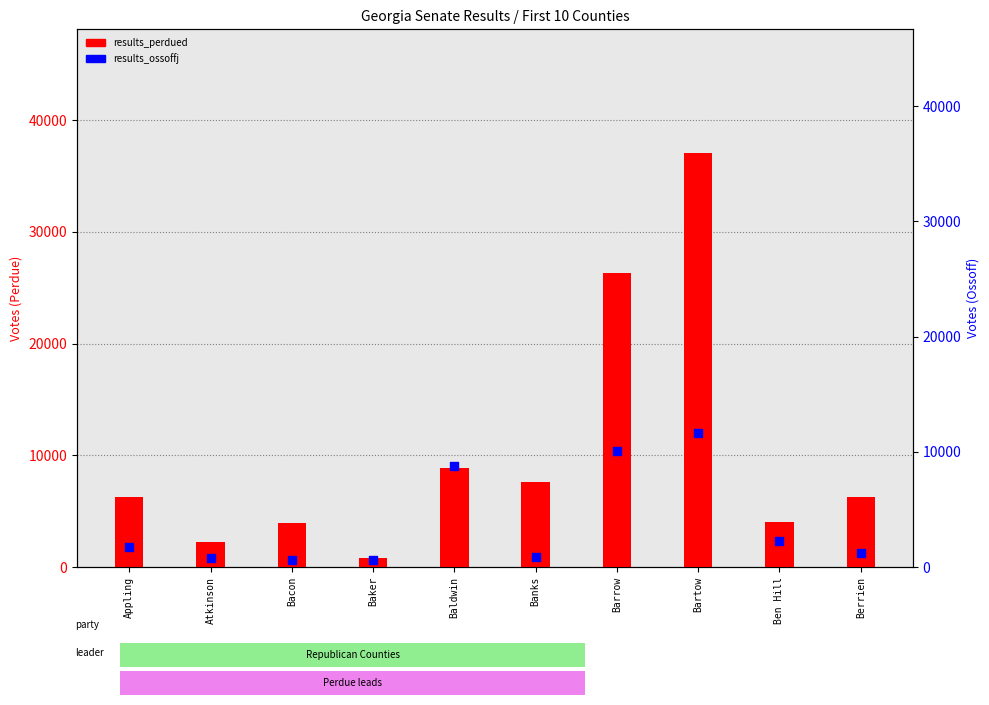

Which series contains the lowest Y value?

results_ossoffj